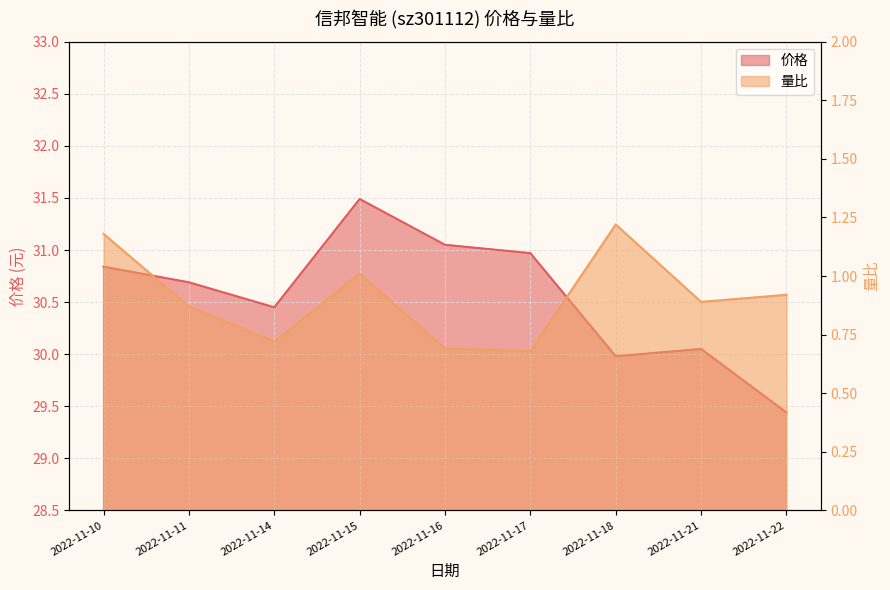

Is the value of 价格 at 2022-11-21 greater than the value of 量比 at 2022-11-10?

Yes